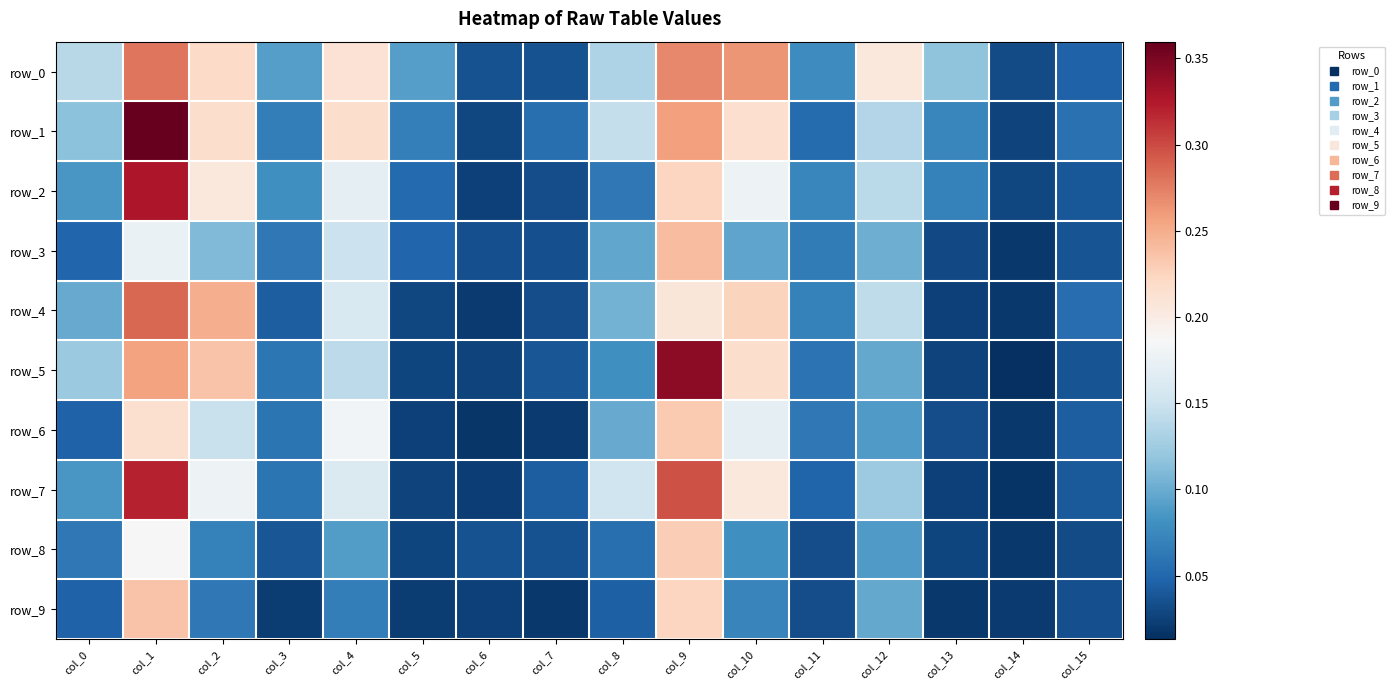

Which series has the widest spread of values?

row_1